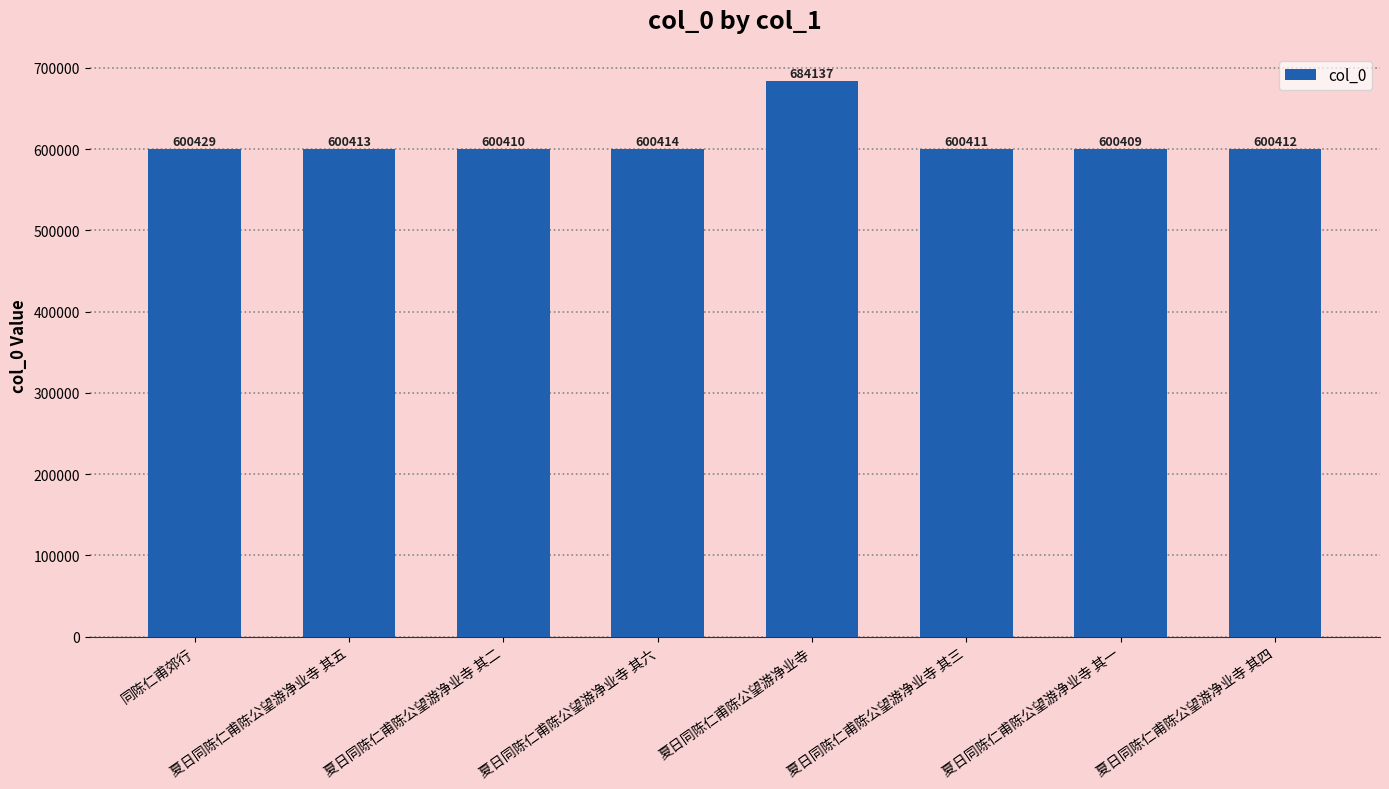

Approximately how many times larger is the value at 夏日同陈仁甫陈公望游净业寺 其五 compared to 夏日同陈仁甫陈公望游净业寺 其六?

1.0